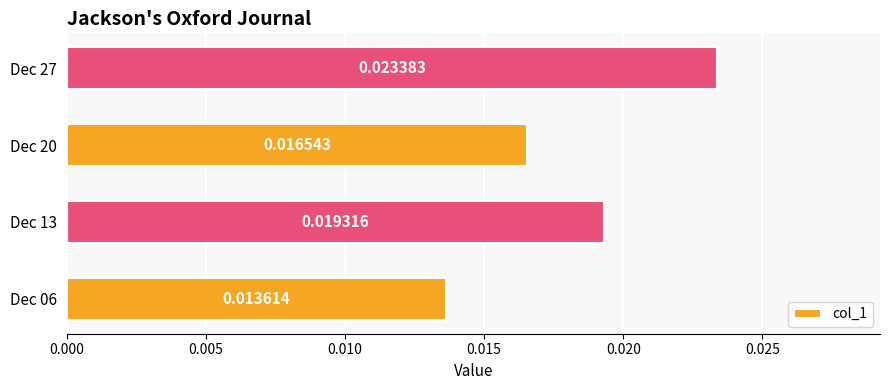

List the labels in order of value, smallest first.

Dec 06, Dec 20, Dec 13, Dec 27